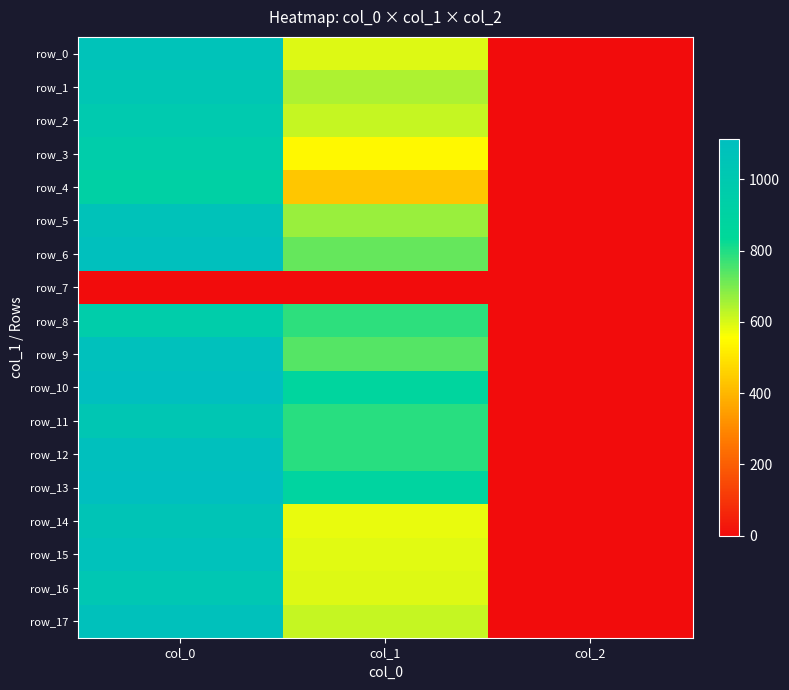

At which category does the chart reach its minimum across all series?

col_0